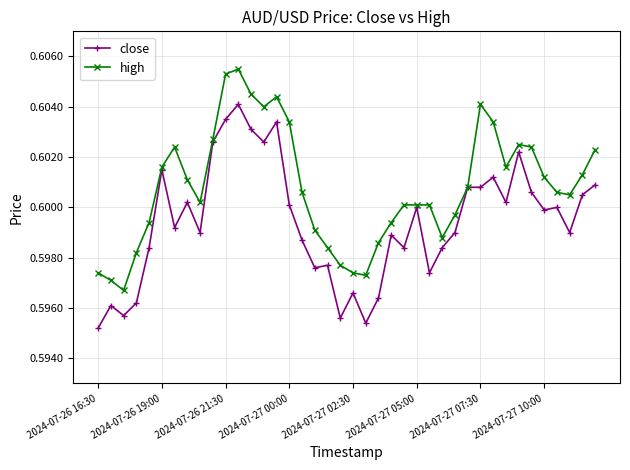

How many high values are between 0 and 1?

40